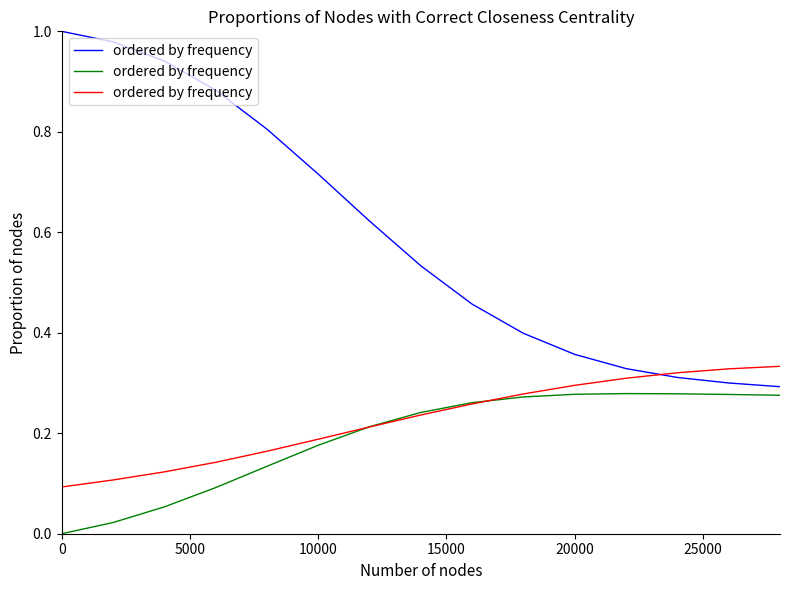

True or false: the data has more than 2 interior local peaks.

False